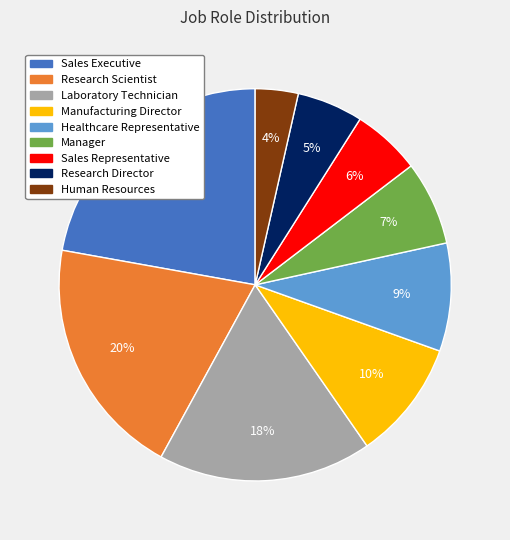

True or false: Manufacturing Director accounts for 10% of the total.

True